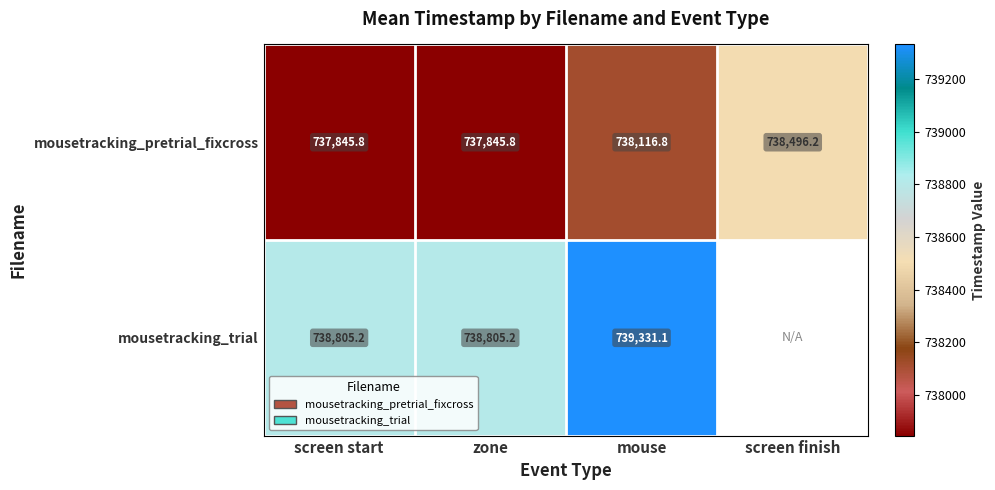

The mousetracking_pretrial_fixcross series shows 737845.8 at zone. True or false?

True